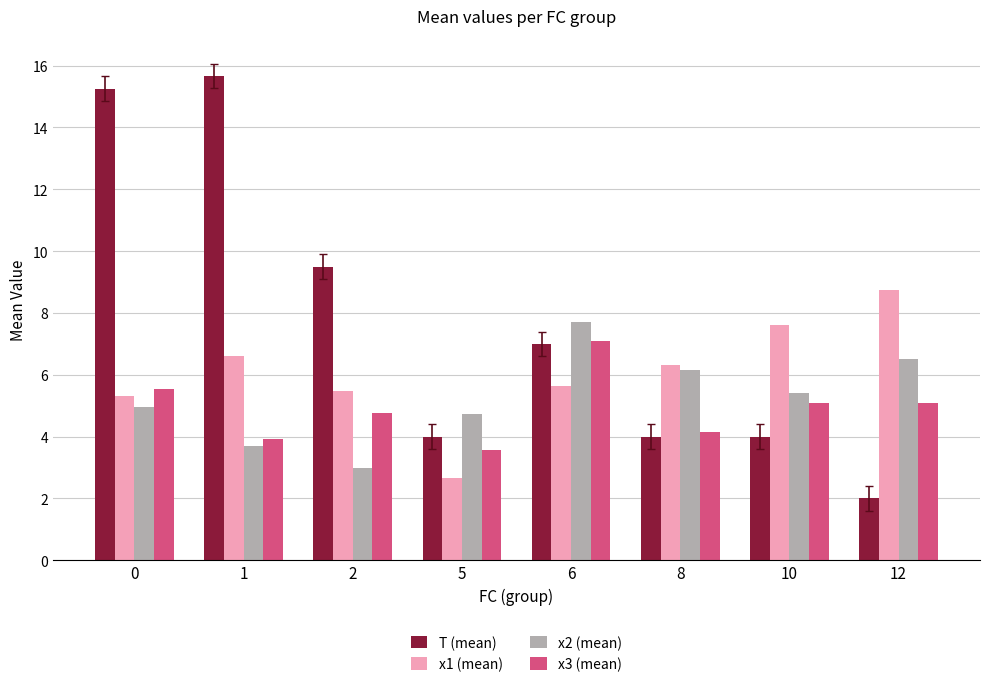

What is the minimum value for T (mean)?

2.0